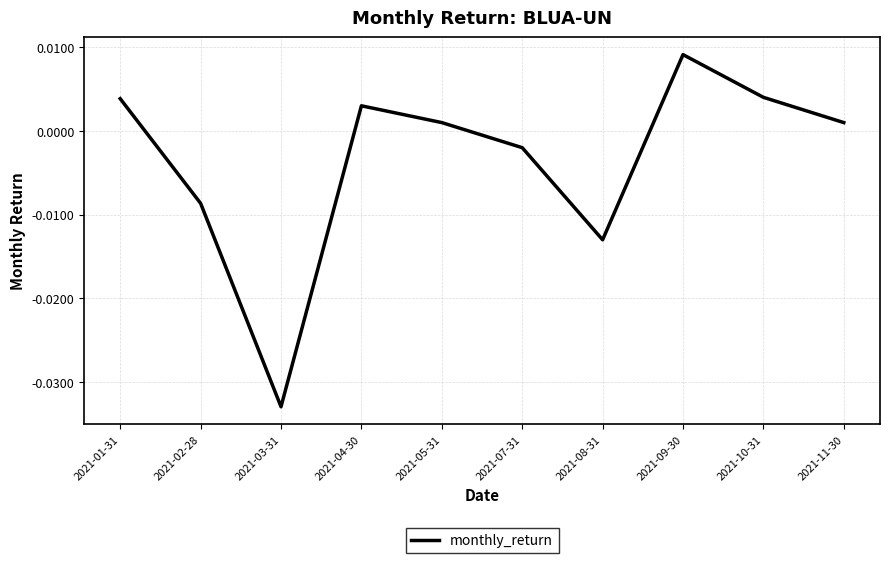

The chart shows a value of -0.1 at 2021-03-31. True or false?

False